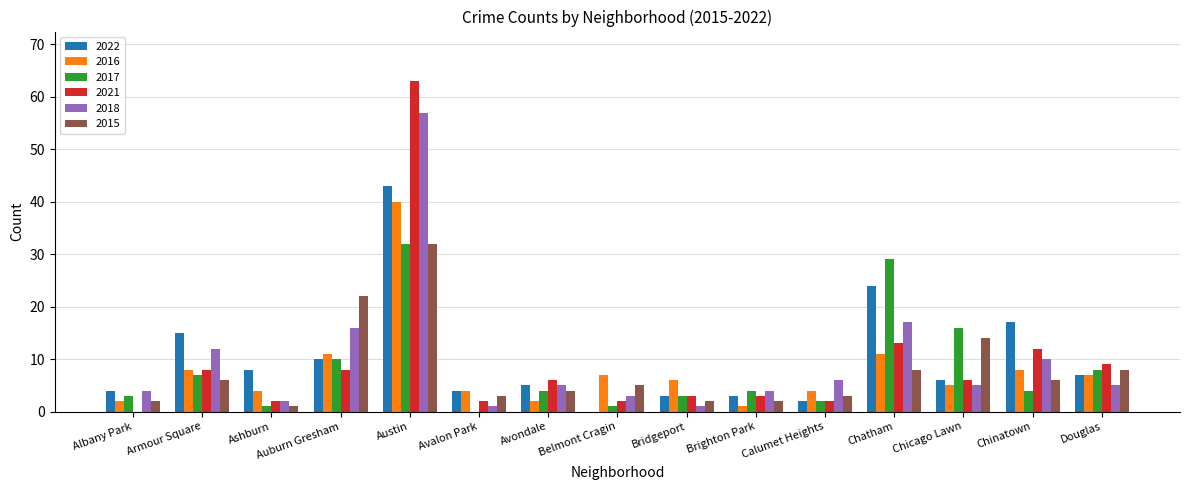

Which series has the widest spread of values?

2021